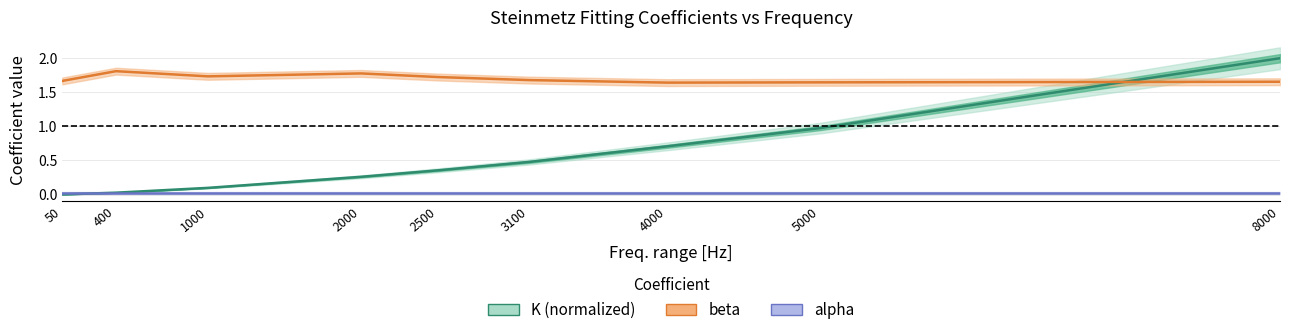

Which category has the lowest value in the alpha series?

50